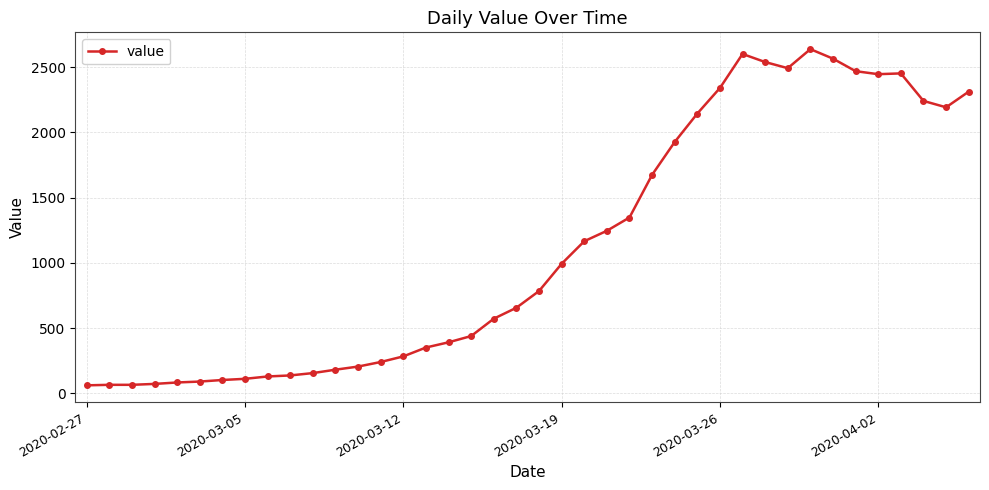

True or false: there are more than 2 points higher than both neighbors.

True